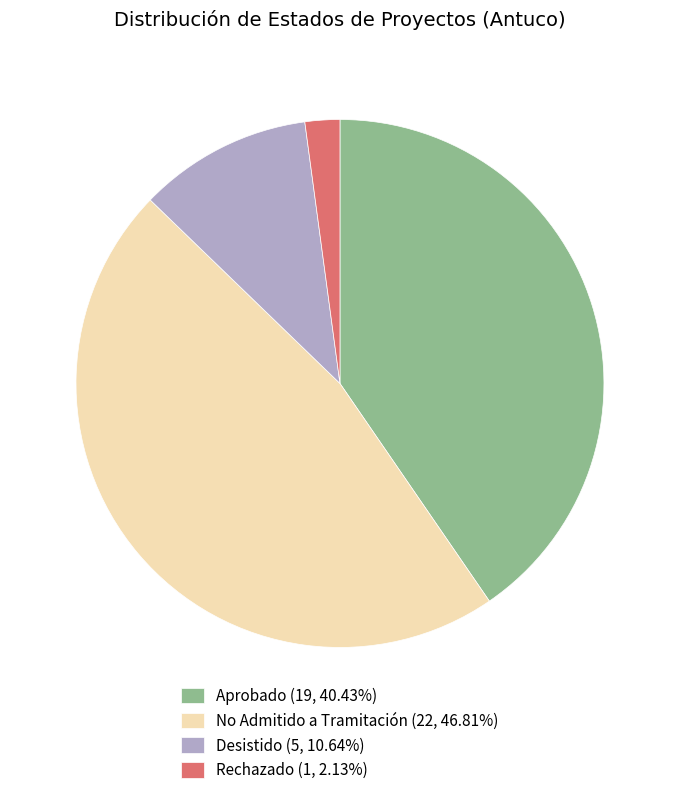

What is the ratio of the value at Desistido (5, 10.64%) to the value at Rechazado (1, 2.13%)?

5.0